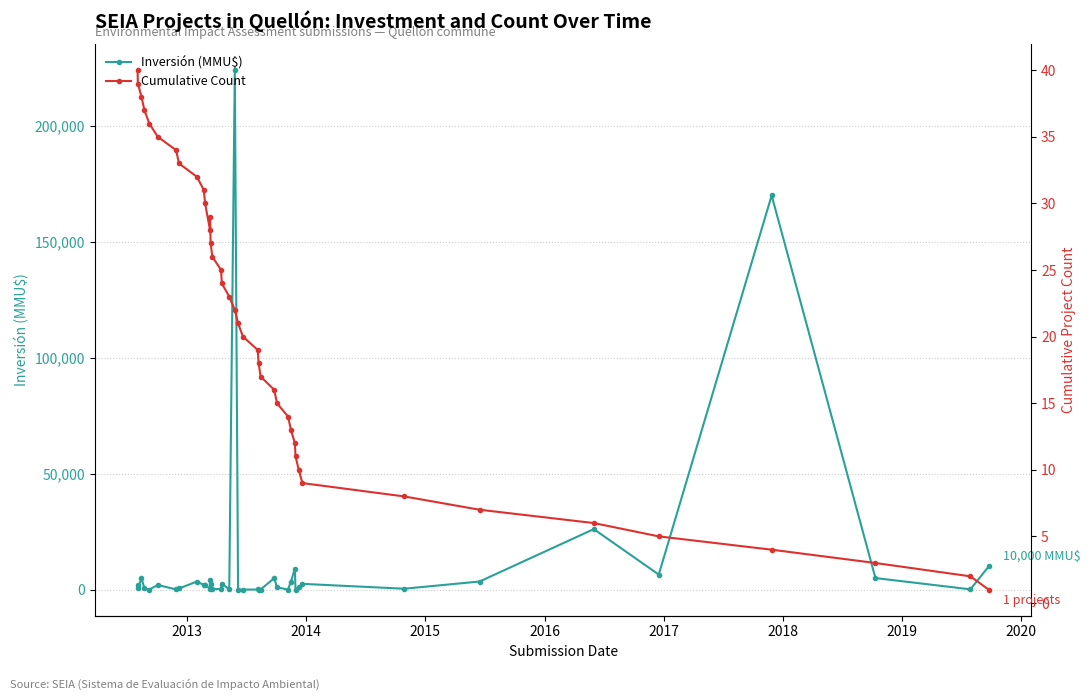

Reading left to right, extract all data points from this chart.

Inversión (MMU$): 2000	500	5000	500	50	2000	100	500	3500	2000	2000	400	4000	2475	250	250	2475	250	224000	0	0	65	34	34	5000	1000	34	3500	9000	34	1000	2500	400	3500	26100	6500	170000	5000	129	10000
Cumulative Count: 40	39	38	37	36	35	34	33	32	31	30	28	29	27	26	25	24	23	22	21	20	19	18	17	16	15	14	13	12	11	10	9	8	7	6	5	4	3	2	1